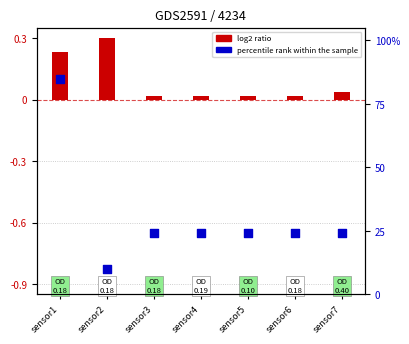

What is the total value across all series at sensor7?

24.1